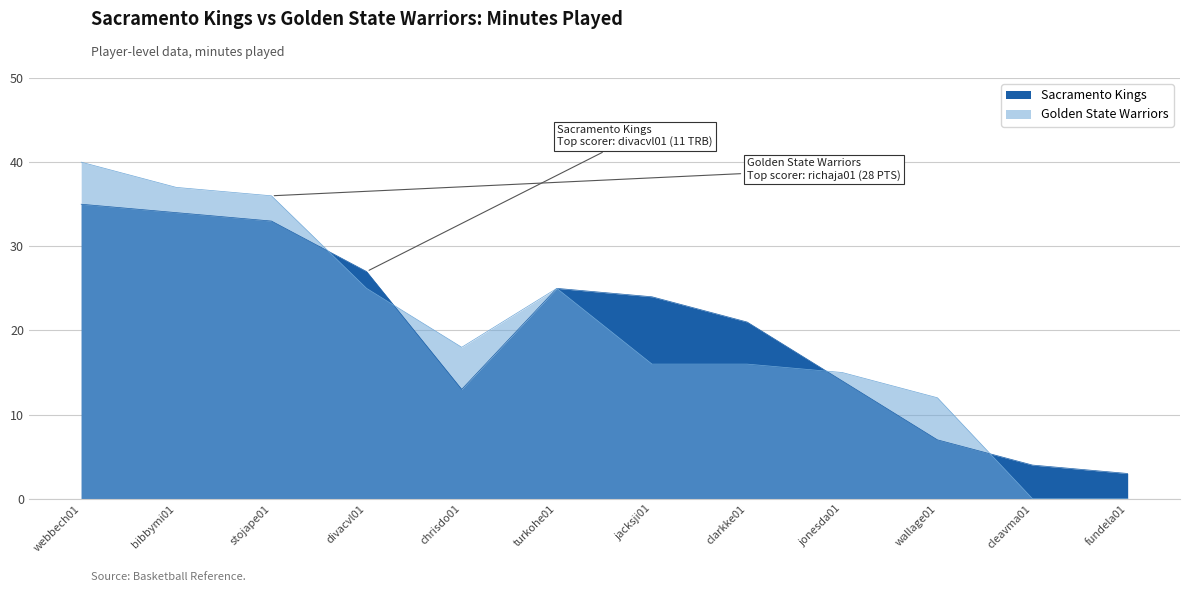

In Sacramento Kings, how many points are lower than both neighbors (excluding endpoints)?

1